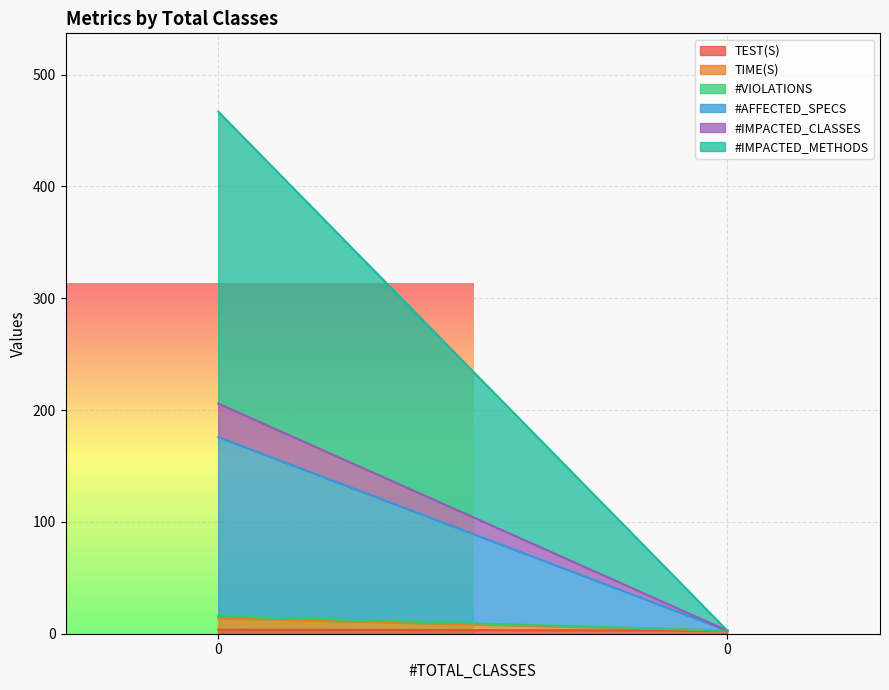

Which series has the largest range (max minus min)?

#IMPACTED_METHODS